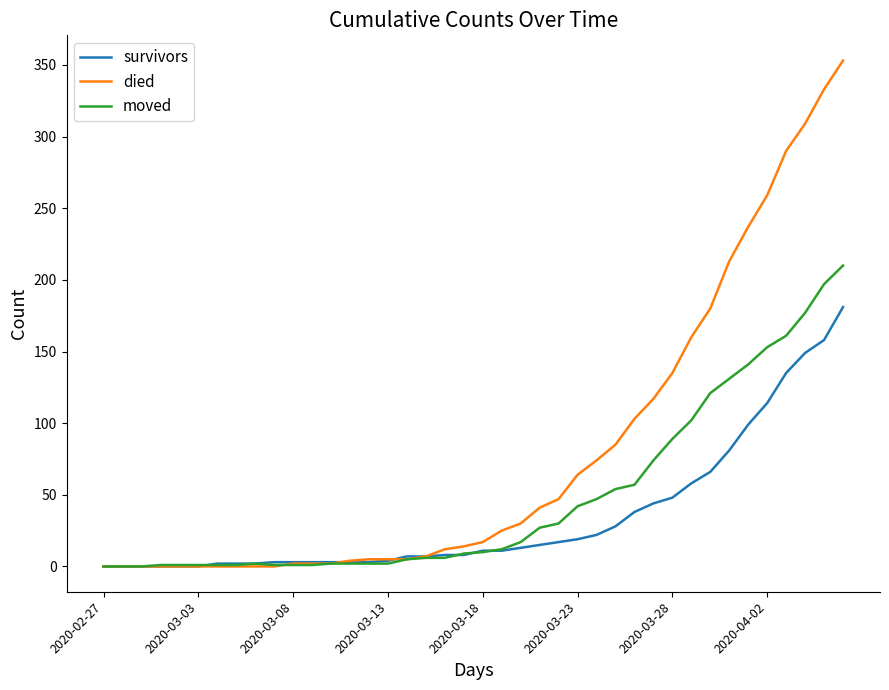

Which series has the widest spread of values?

died